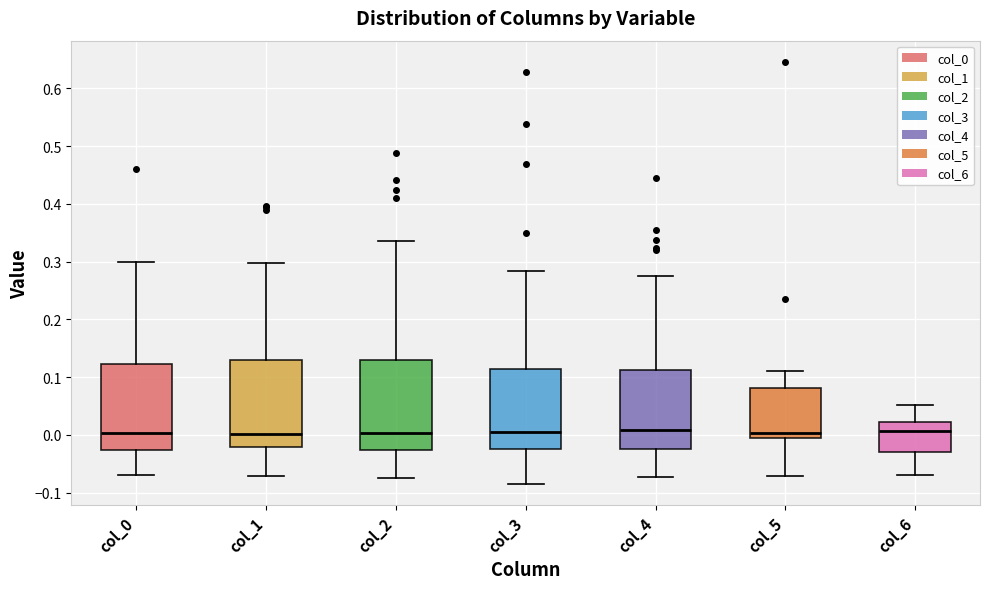

Reading left to right, read every box against the y-axis: the position of its median line, the range the box covers, and the ends of its whiskers. The values are not printed on the chart, so give them approximately, as read against the axis.

col_0: median 0.00, box -0.03 to 0.12, whiskers -0.07 to 0.30
col_1: median 0.00, box -0.02 to 0.13, whiskers -0.07 to 0.30
col_2: median 0.00, box -0.03 to 0.13, whiskers -0.07 to 0.33
col_3: median 0.00, box -0.02 to 0.11, whiskers -0.08 to 0.28
col_4: median 0.01, box -0.02 to 0.11, whiskers -0.07 to 0.28
col_5: median 0.00, box -0.01 to 0.08, whiskers -0.07 to 0.11
col_6: median 0.01, box -0.03 to 0.02, whiskers -0.07 to 0.05